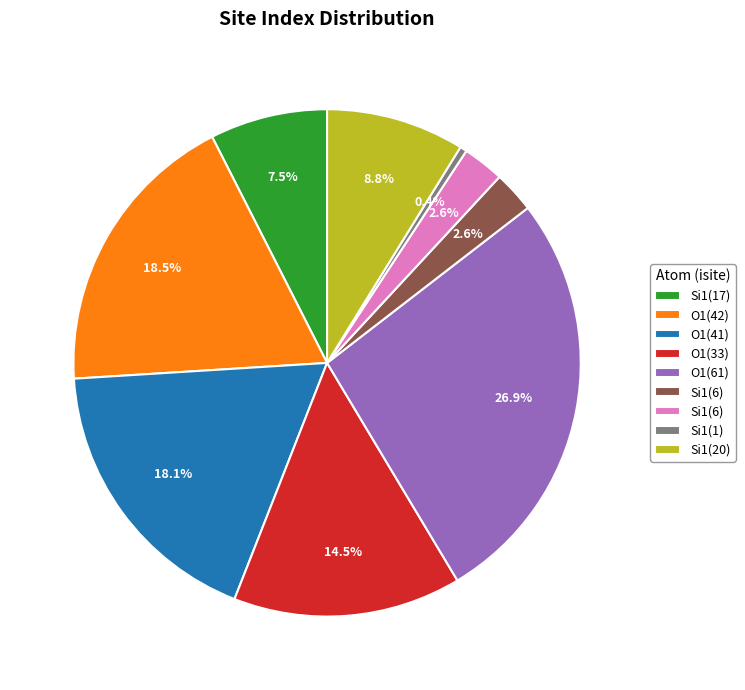

Is there a majority slice in this chart?

No